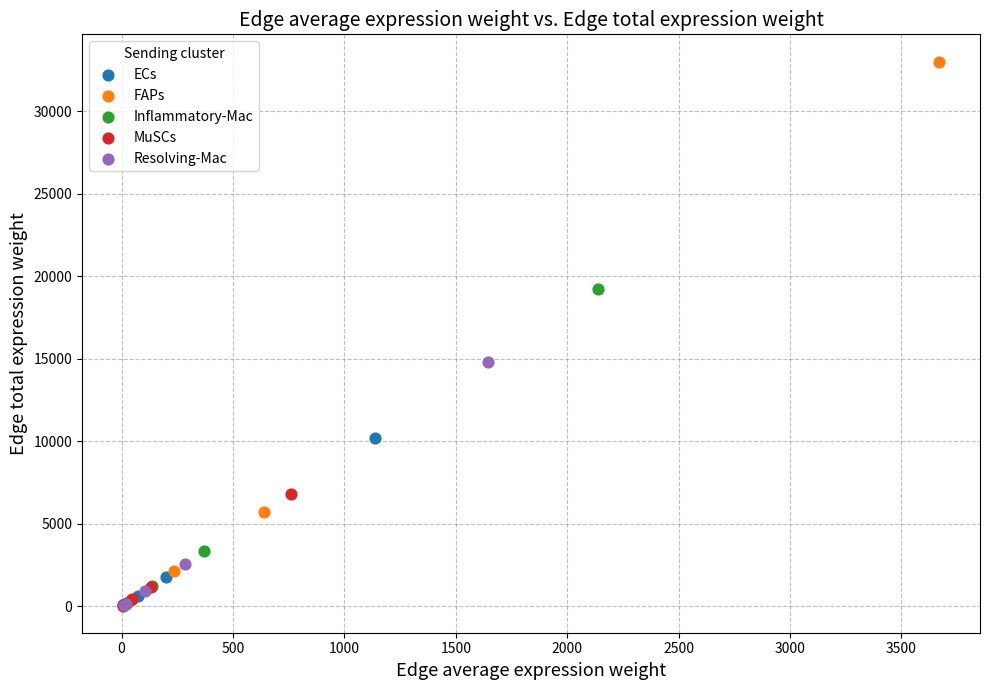

Which series has the largest Y range (max minus min)?

FAPs